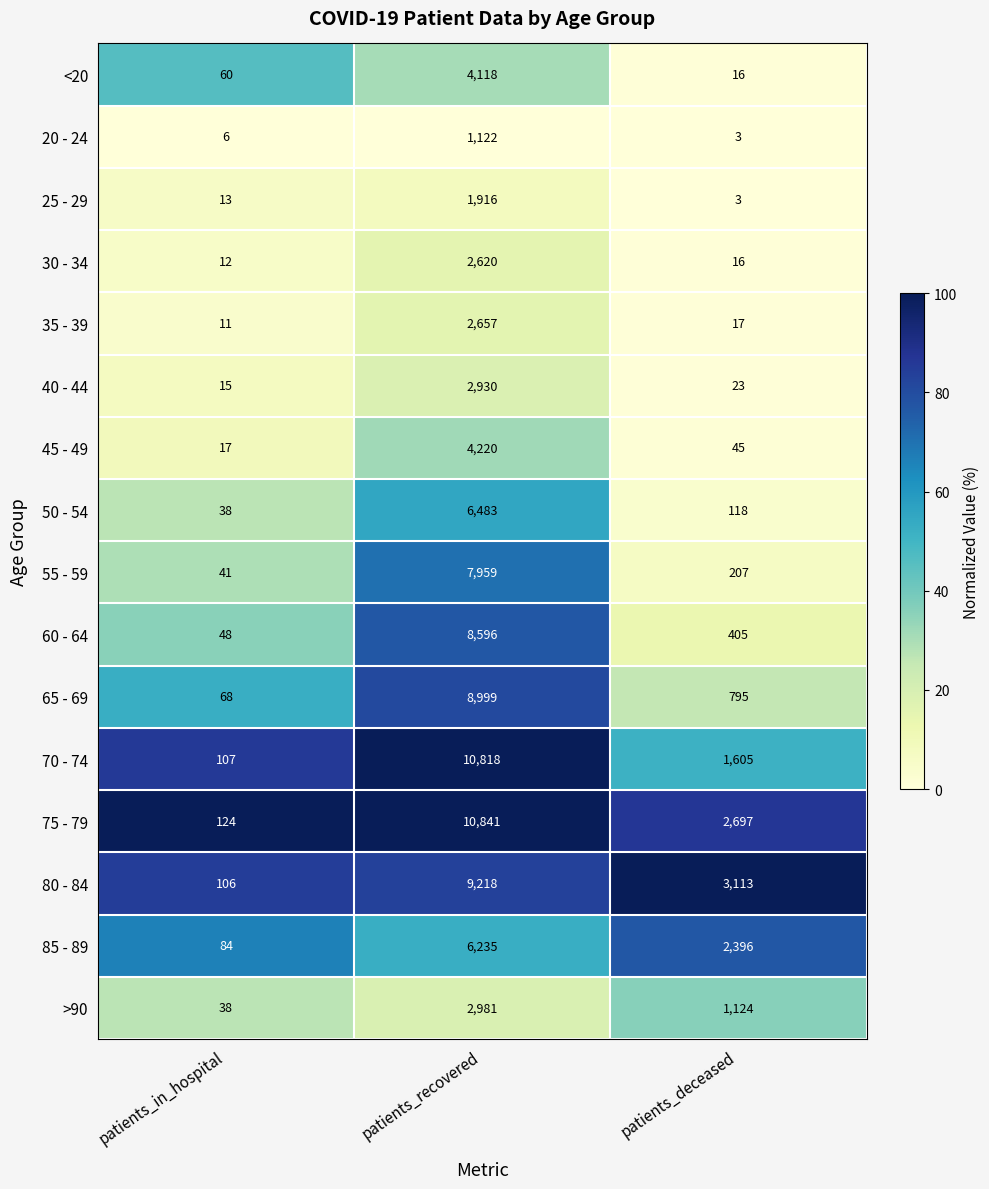

What is the sum of the 60 - 64 values at patients_recovered and patients_in_hospital?

8644